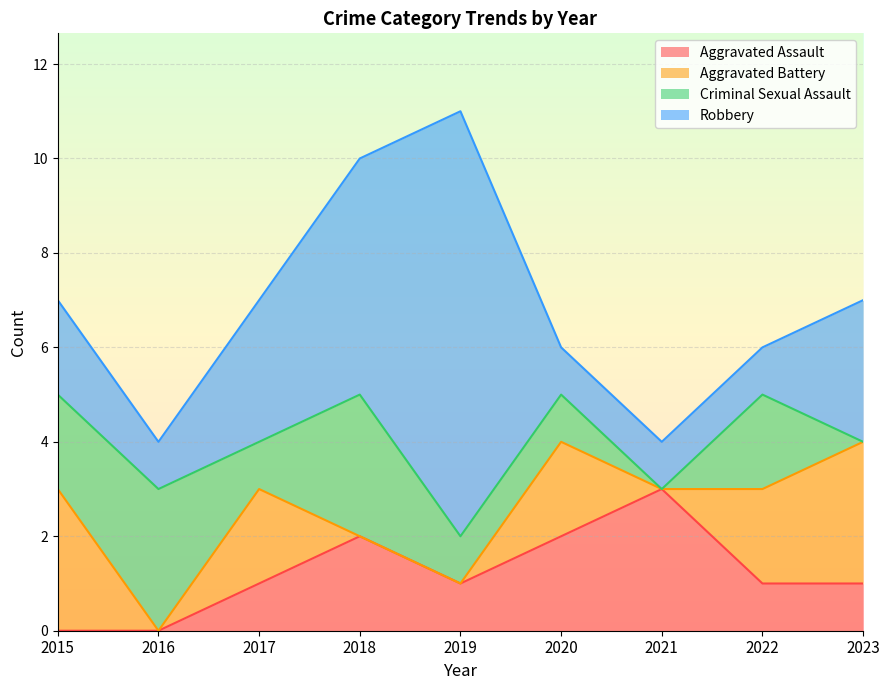

What is the difference between the second highest and second lowest values in the Aggravated Assault series?

2